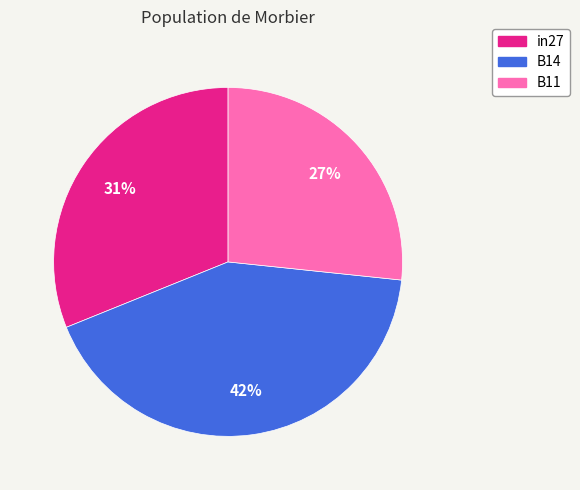

How many segments does this pie chart have?

3